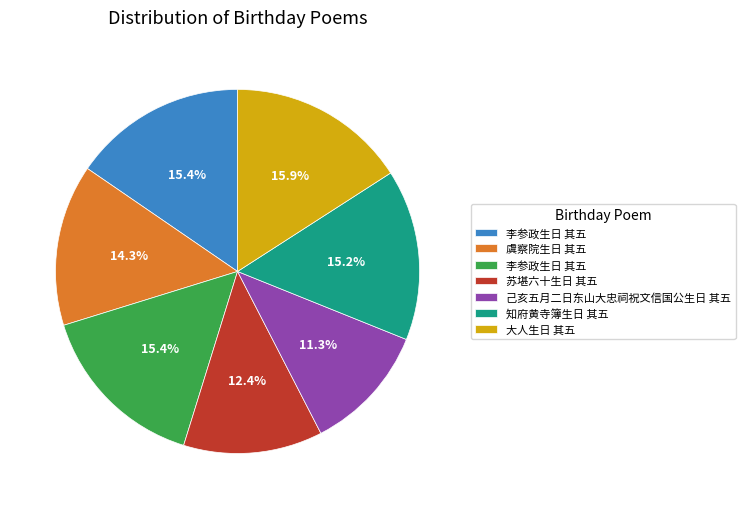

Does any single category account for the majority?

No